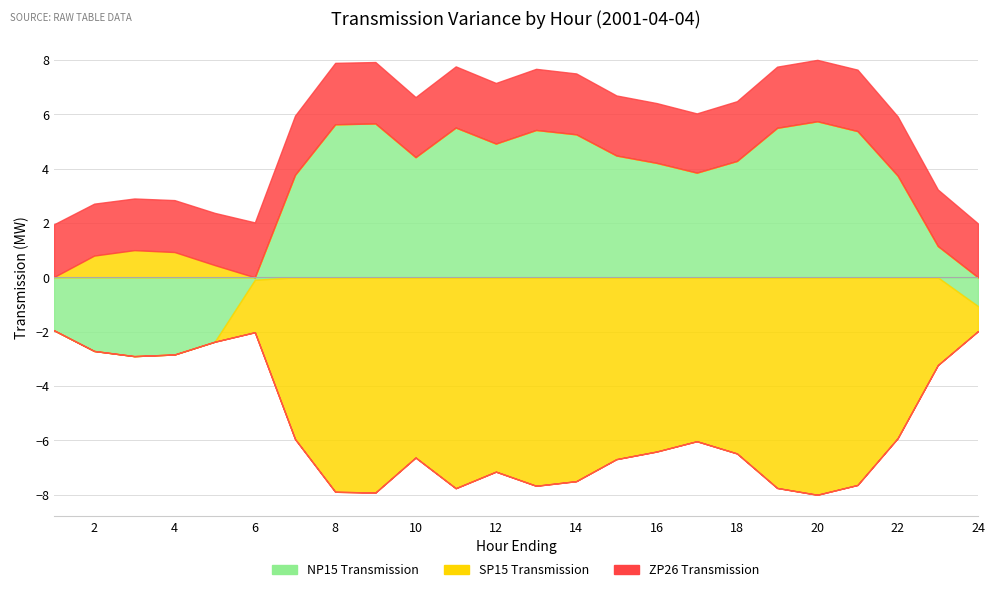

Between 14 and 3, which is larger?

14